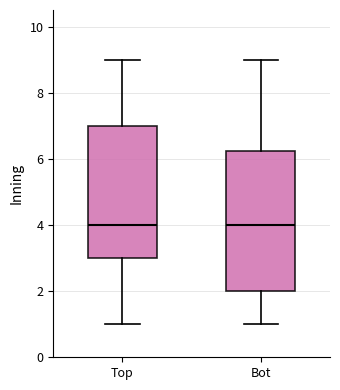

Where is the upper edge of the box for Top on the y-axis? The values are not printed on the chart, so give them approximately, as read against the axis.

7.0